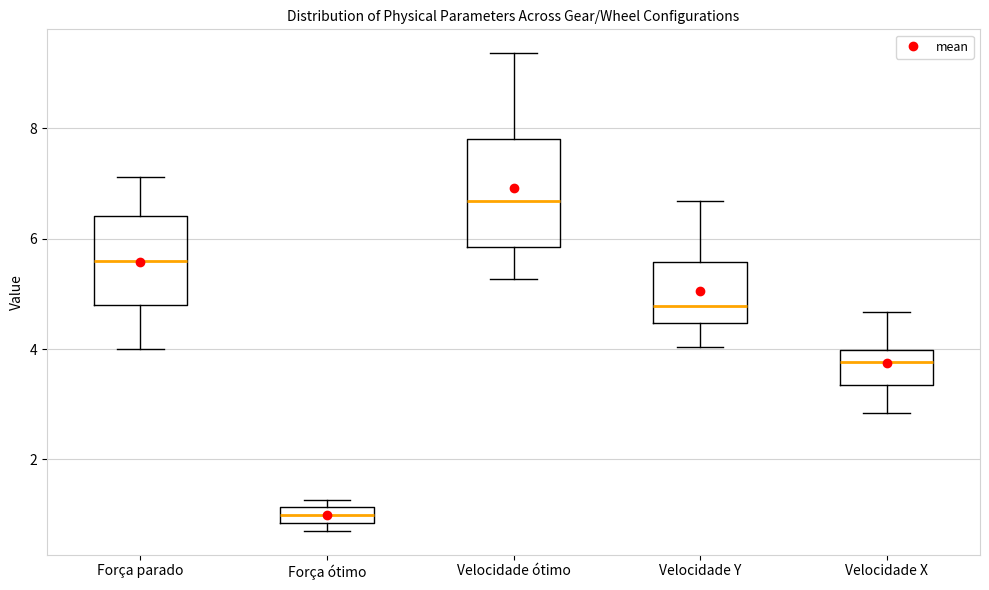

Where is the lower edge of the box for Velocidade ótimo on the y-axis? The values are not printed on the chart, so give them approximately, as read against the axis.

5.8